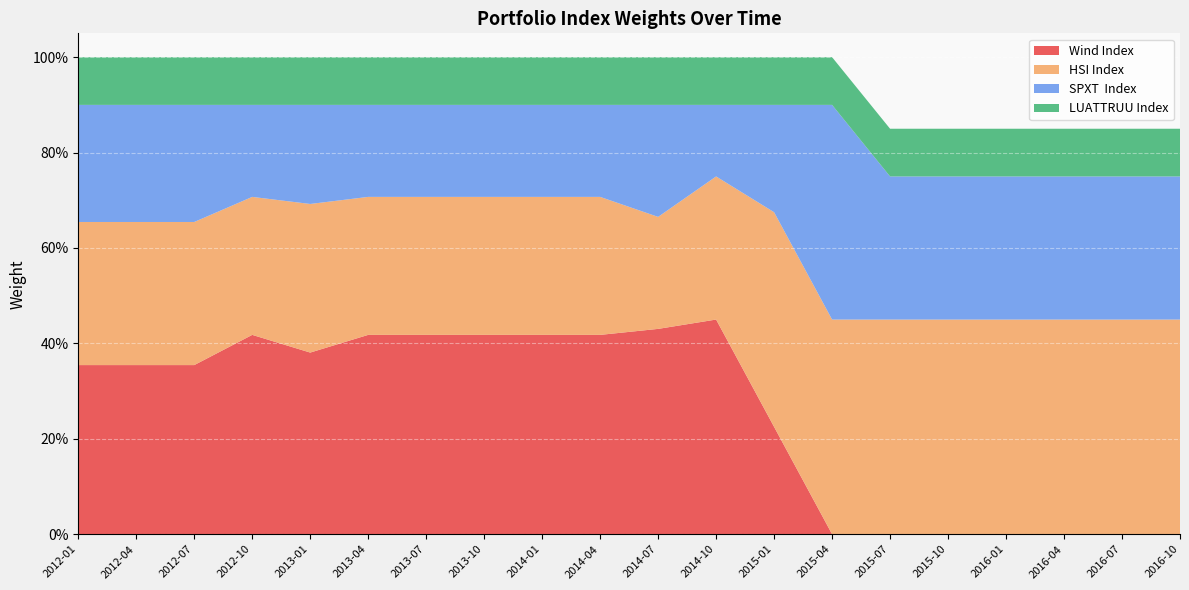

Reading right to left, list all the values displayed in this chart.

Wind Index: 0.0	0.0	0.0	0.0	0.0	0.0	0.0	0.2	0.4	0.4	0.4	0.4	0.4	0.4	0.4	0.4	0.4	0.4	0.4	0.4
HSI Index: 0.4	0.4	0.4	0.4	0.4	0.4	0.4	0.4	0.3	0.2	0.3	0.3	0.3	0.3	0.3	0.3	0.3	0.3	0.3	0.3
SPXT  Index: 0.3	0.3	0.3	0.3	0.3	0.3	0.4	0.2	0.2	0.2	0.2	0.2	0.2	0.2	0.2	0.2	0.2	0.2	0.2	0.2
LUATTRUU Index: 0.1	0.1	0.1	0.1	0.1	0.1	0.1	0.1	0.1	0.1	0.1	0.1	0.1	0.1	0.1	0.1	0.1	0.1	0.1	0.1